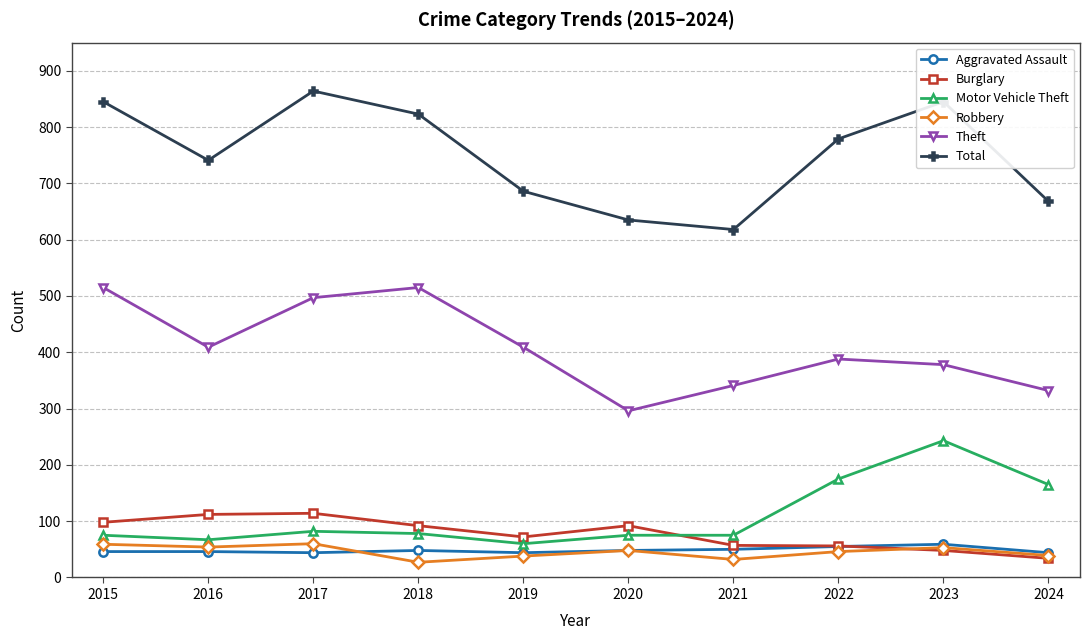

Where does the Burglary series first go above 92?

2015